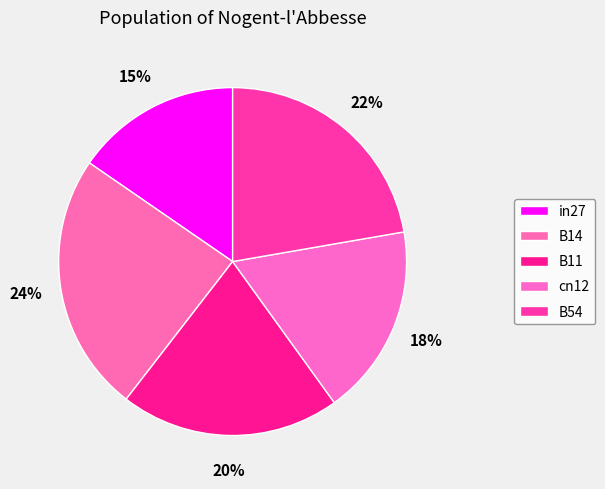

To the nearest percent, what portion does B54 represent?

22%